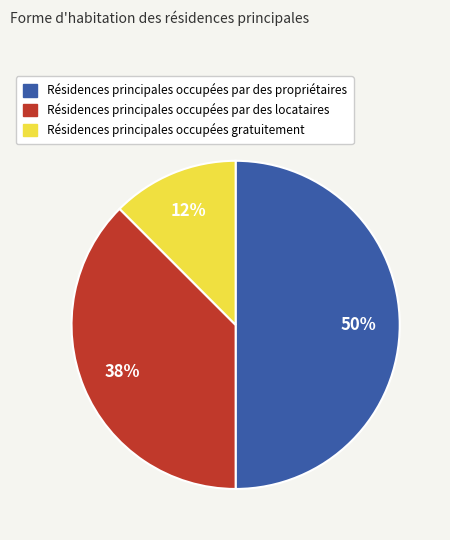

True or false: Résidences principales occupées par des propriétaires accounts for 50% of the total.

True